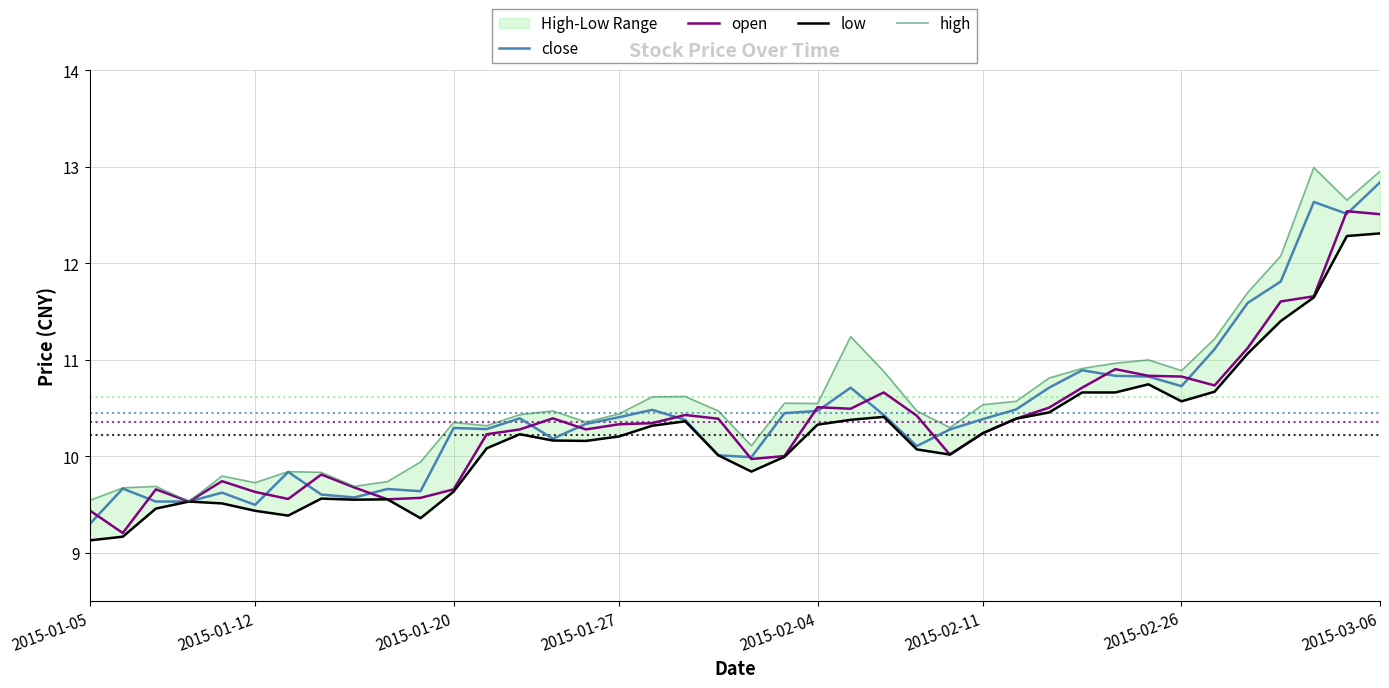

What is the maximum value for open?

12.5